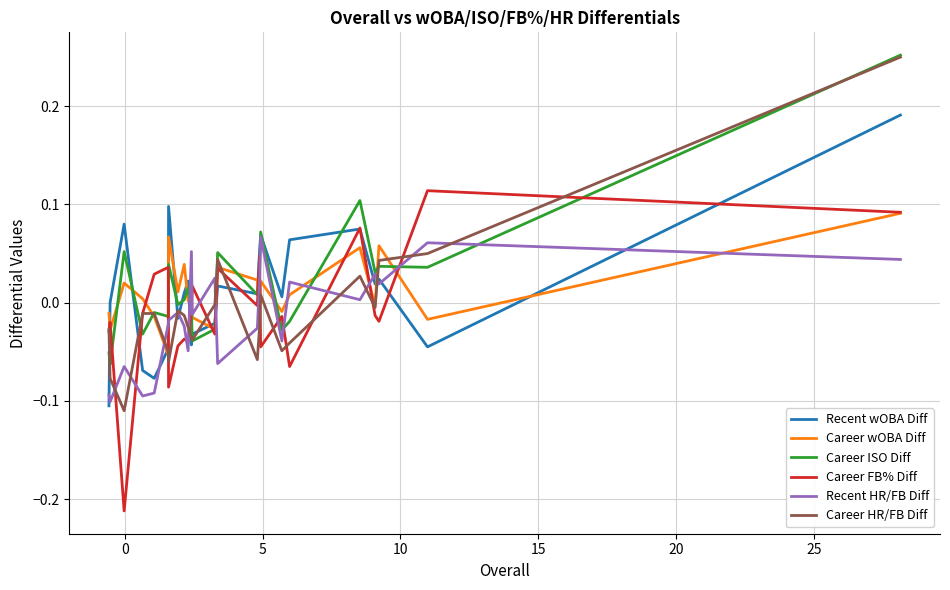

Which series has the largest range (max minus min)?

Career HR/FB Diff